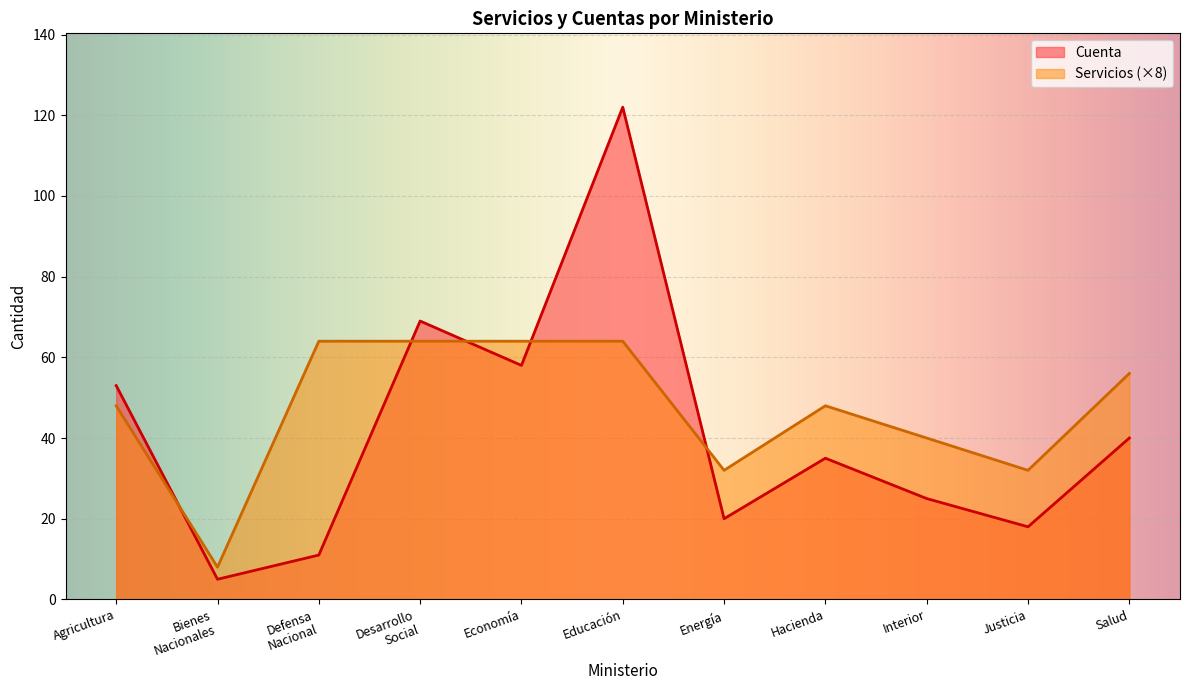

What is the smallest value displayed?

5